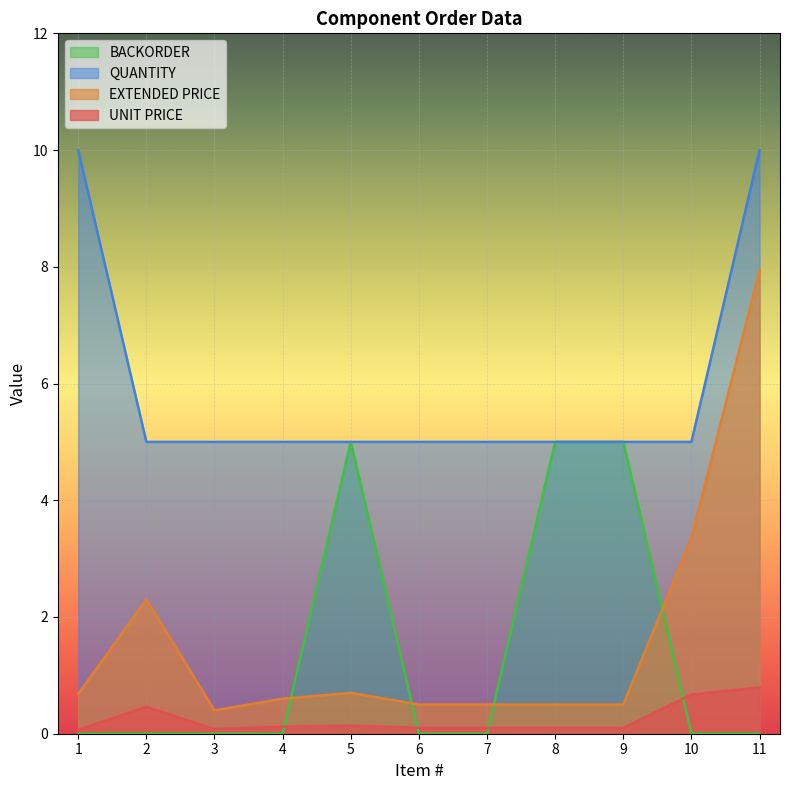

List the series in order of their peak value, lowest first.

UNIT PRICE, BACKORDER, EXTENDED PRICE, QUANTITY